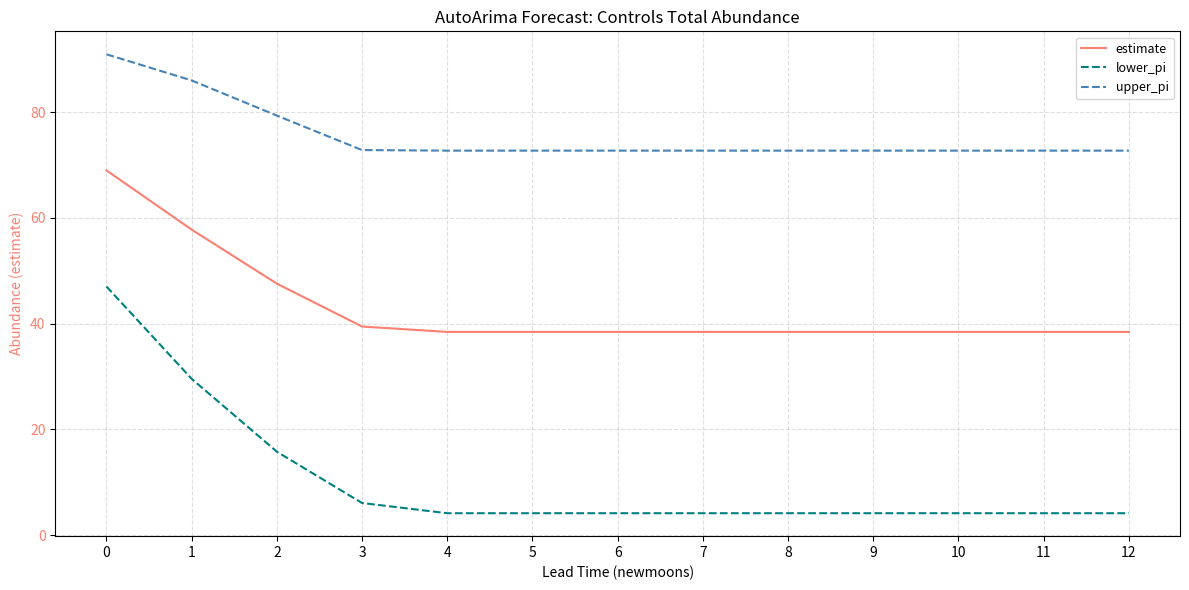

Does the chart have visible grid lines?

Yes